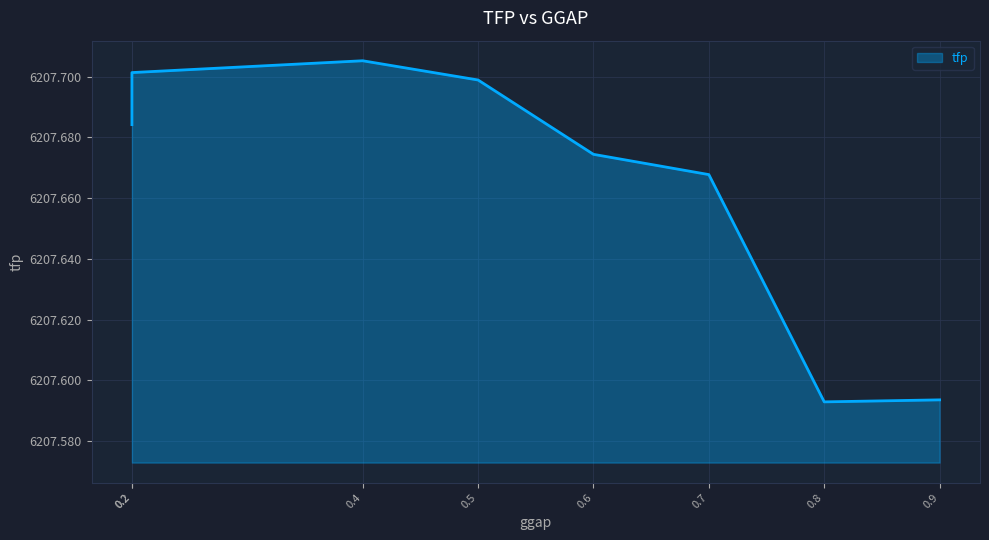

Which label corresponds to the largest value in the chart?

0.4